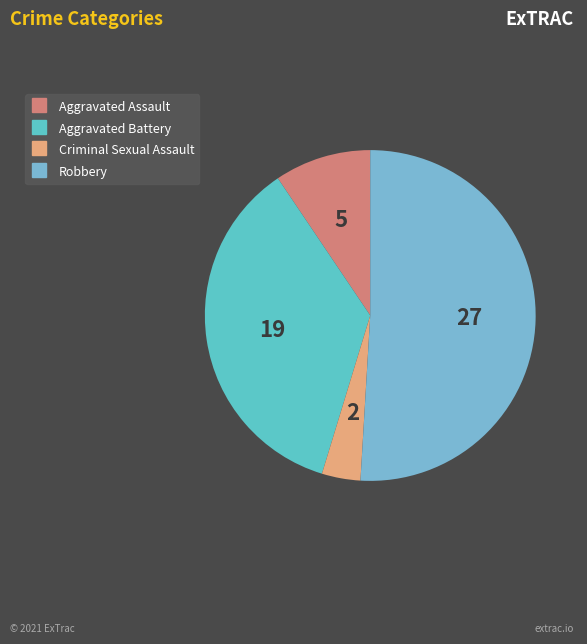

How many segments does this pie chart have?

4